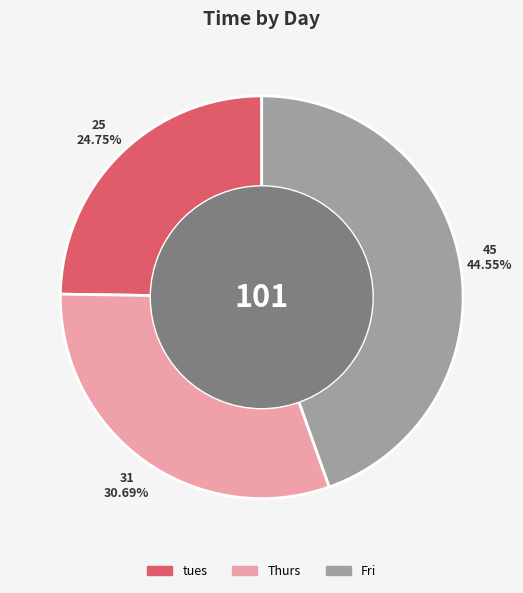

The tues slice represents 25% of the pie. True or false?

True